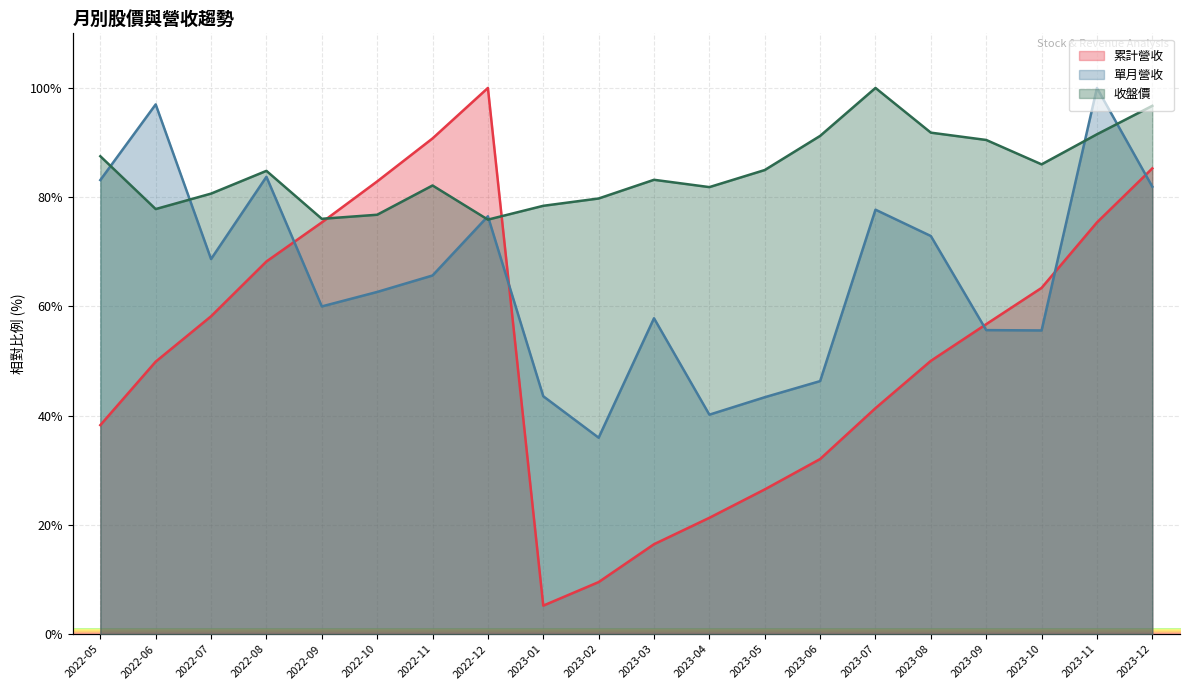

Which has a higher value, 2023-08 or 2022-06?

2023-08